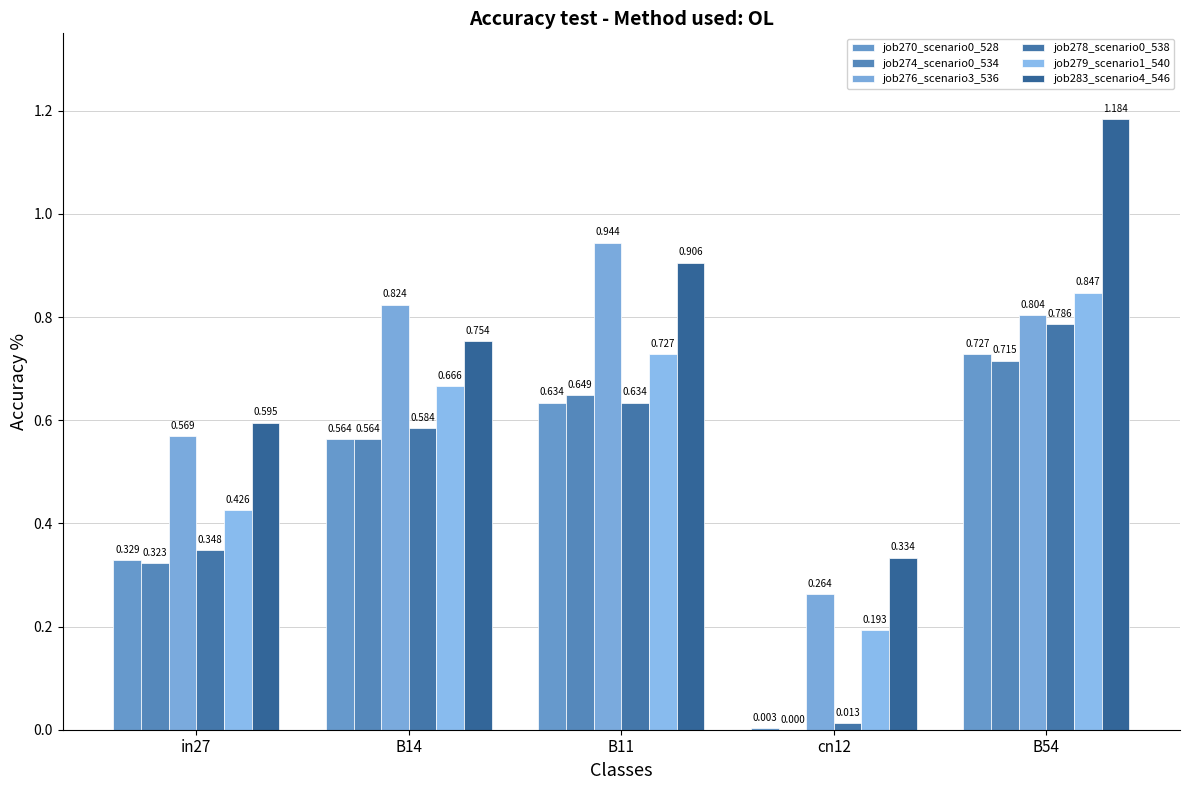

Between in27 and B54, which is larger?

B54